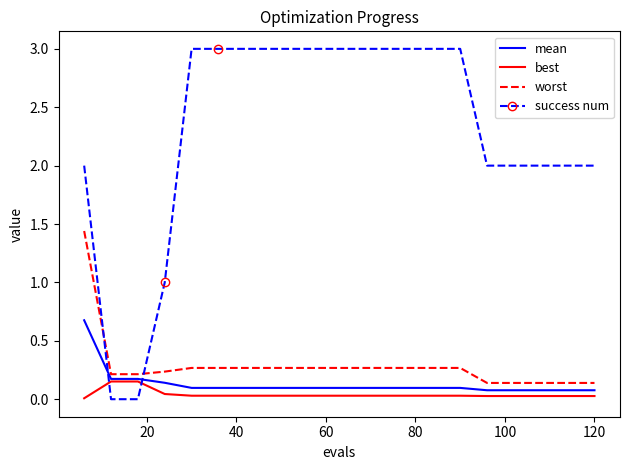

List the series in order of their peak value, lowest first.

best, mean, worst, success num